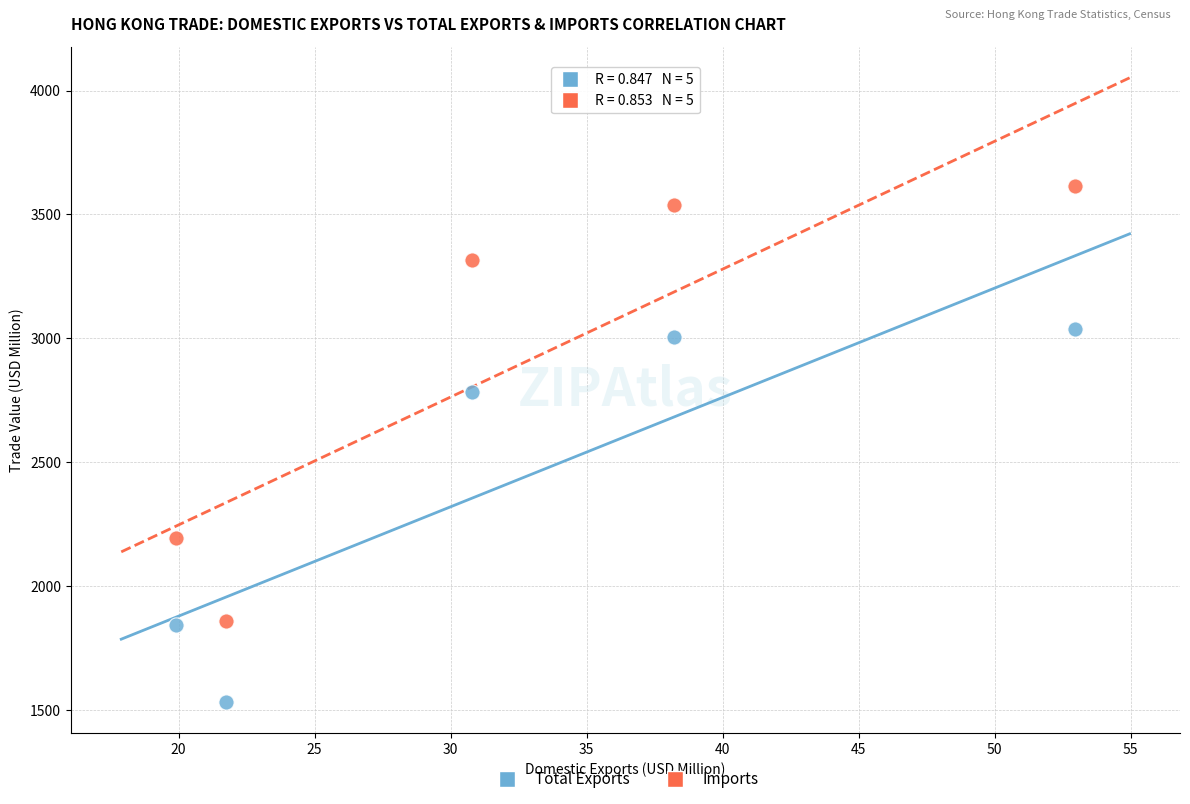

In the Total Exports series, what Y value is closest to 2284?

1841.2